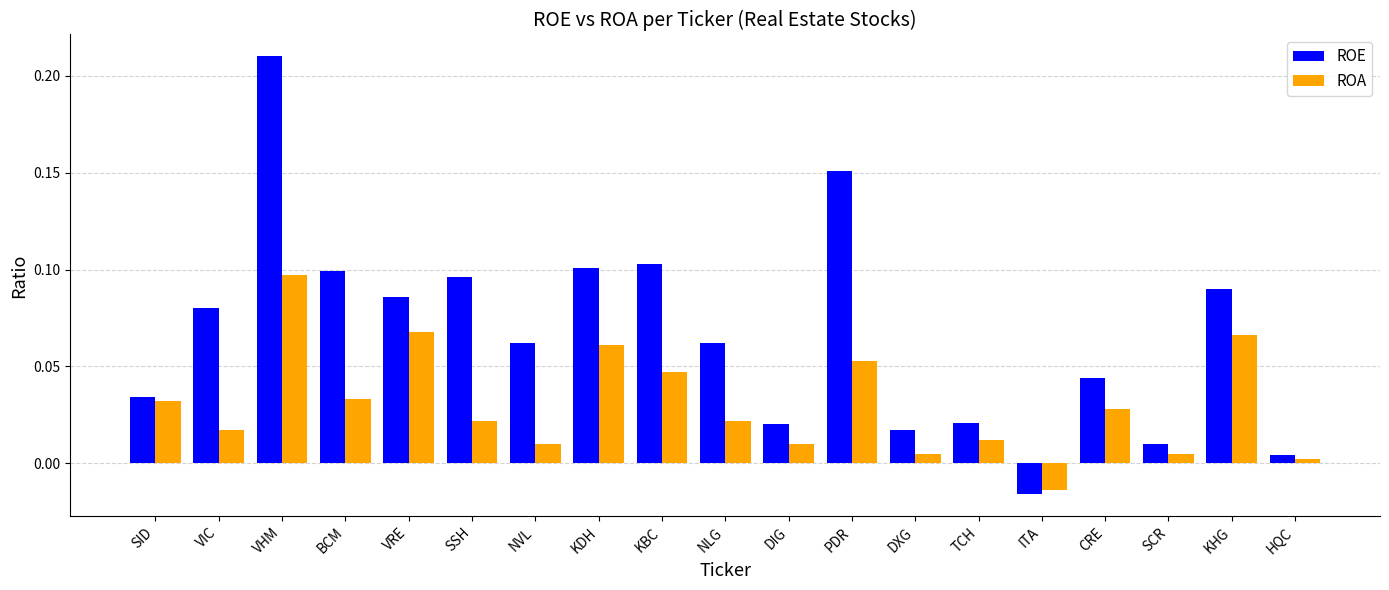

Which series has the largest range (max minus min)?

ROE